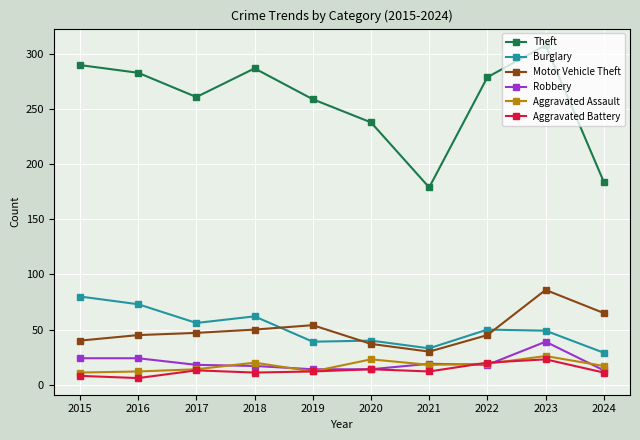

Does the chart display data point markers on the line(s)?

Yes